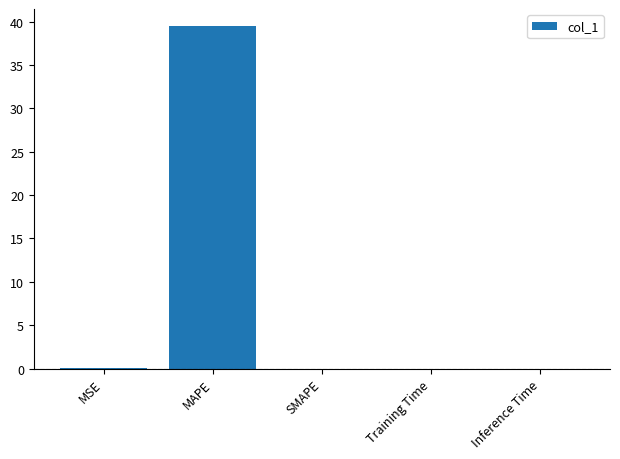

What is the sum of all values?

39.5